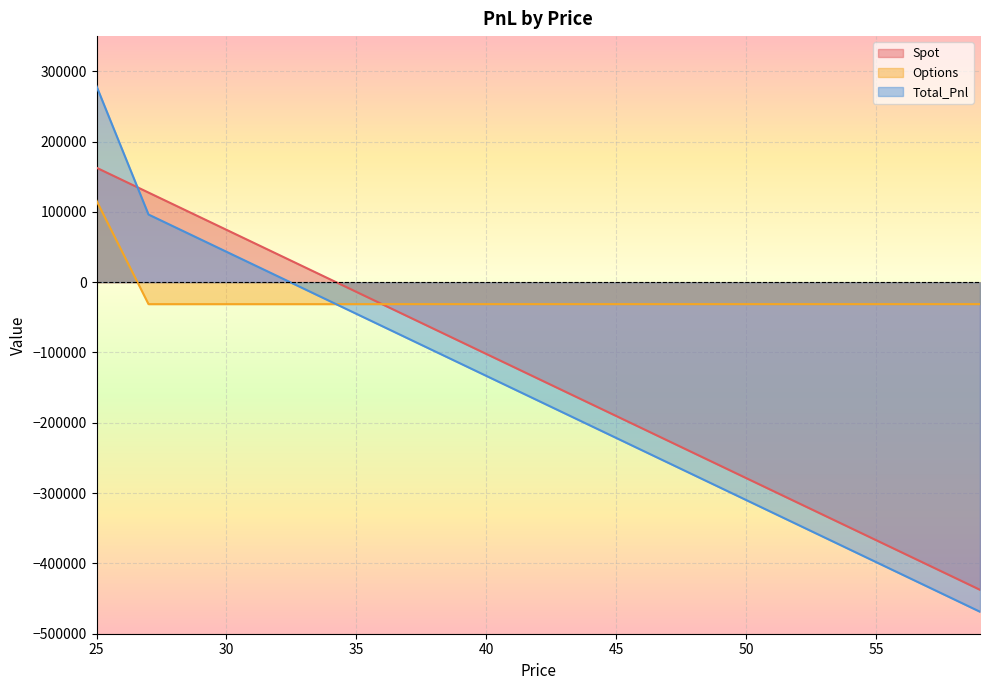

Between 47 and 38, which is larger?

38